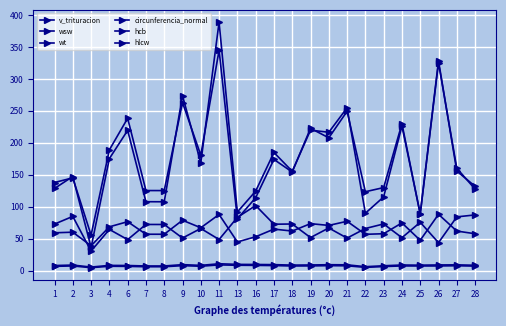

Is this an area chart (filled region under the line)?

No